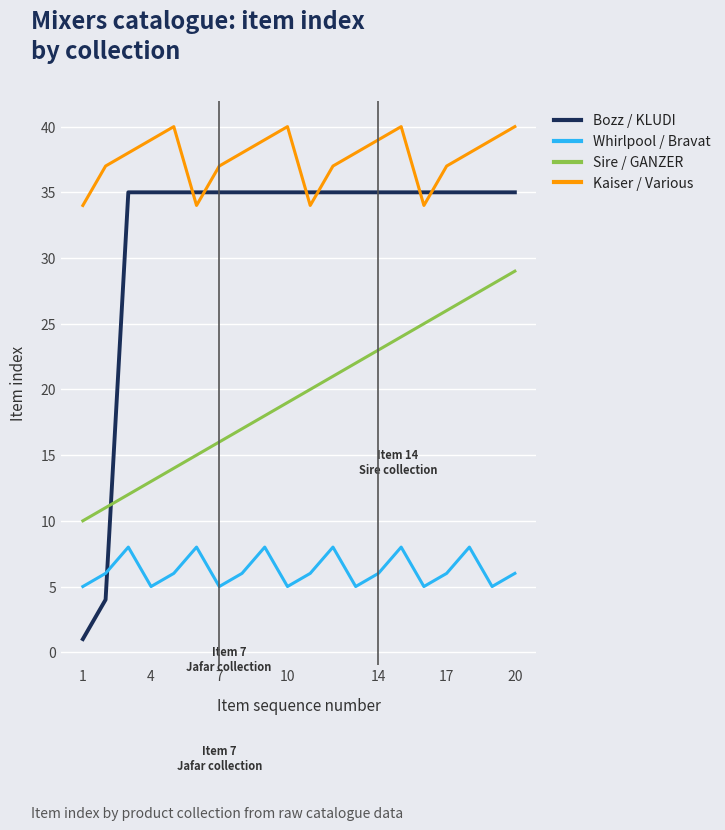

Which series has the largest range (max minus min)?

Bozz / KLUDI